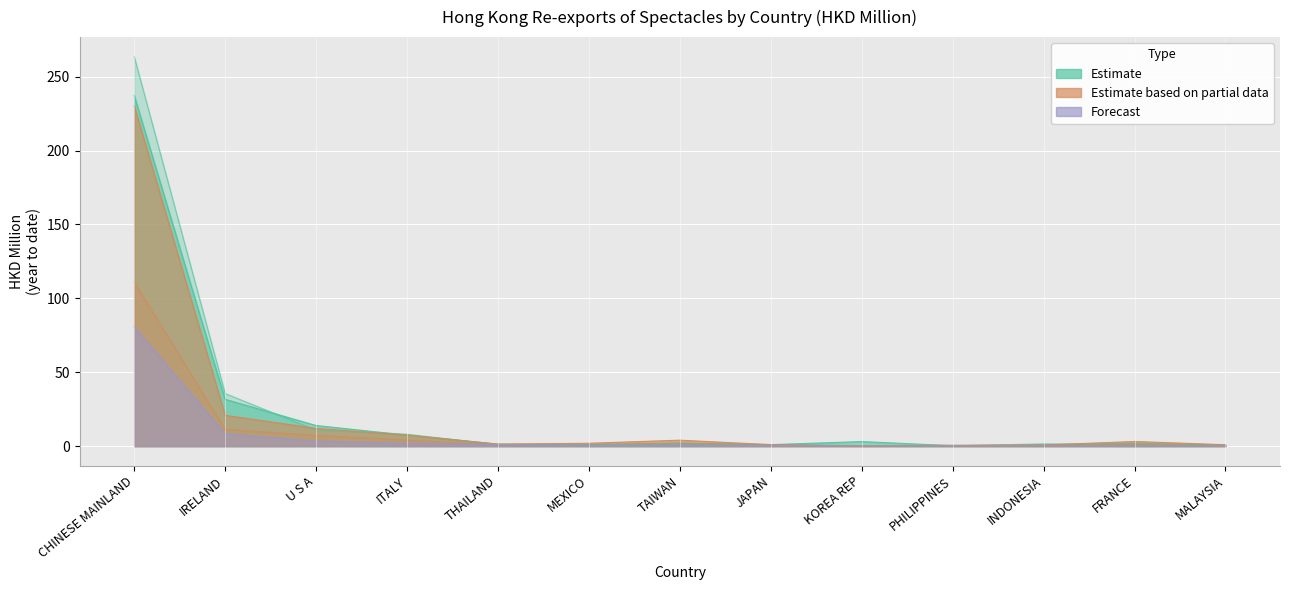

Is it true that 201906 equals 11.3 at IRELAND?

True